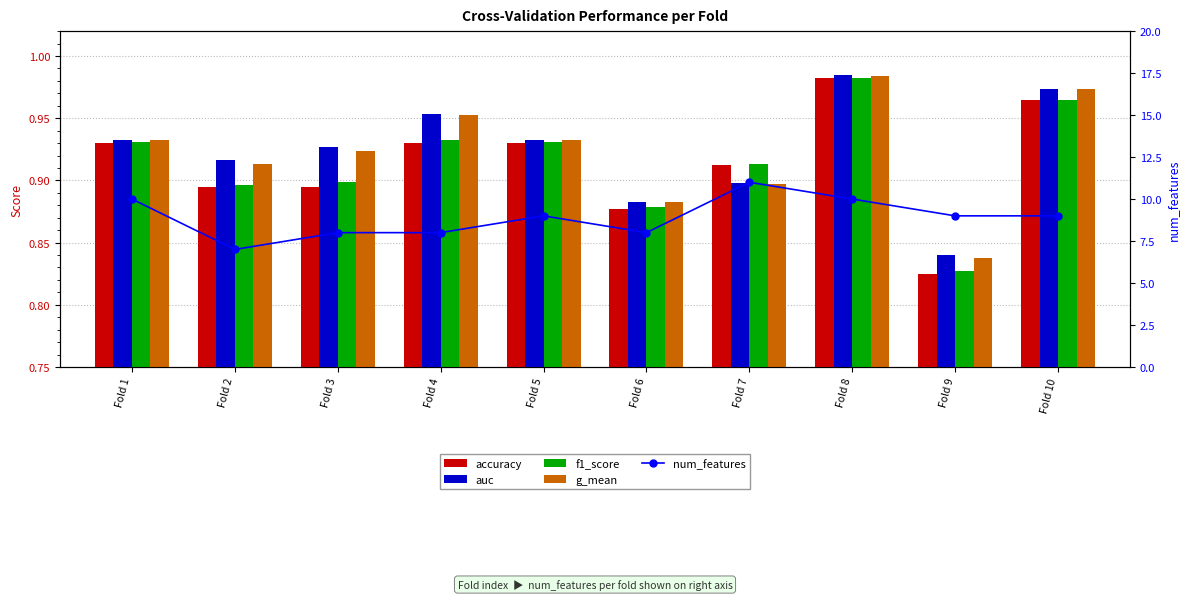

At which label does accuracy reach its peak?

Fold 8